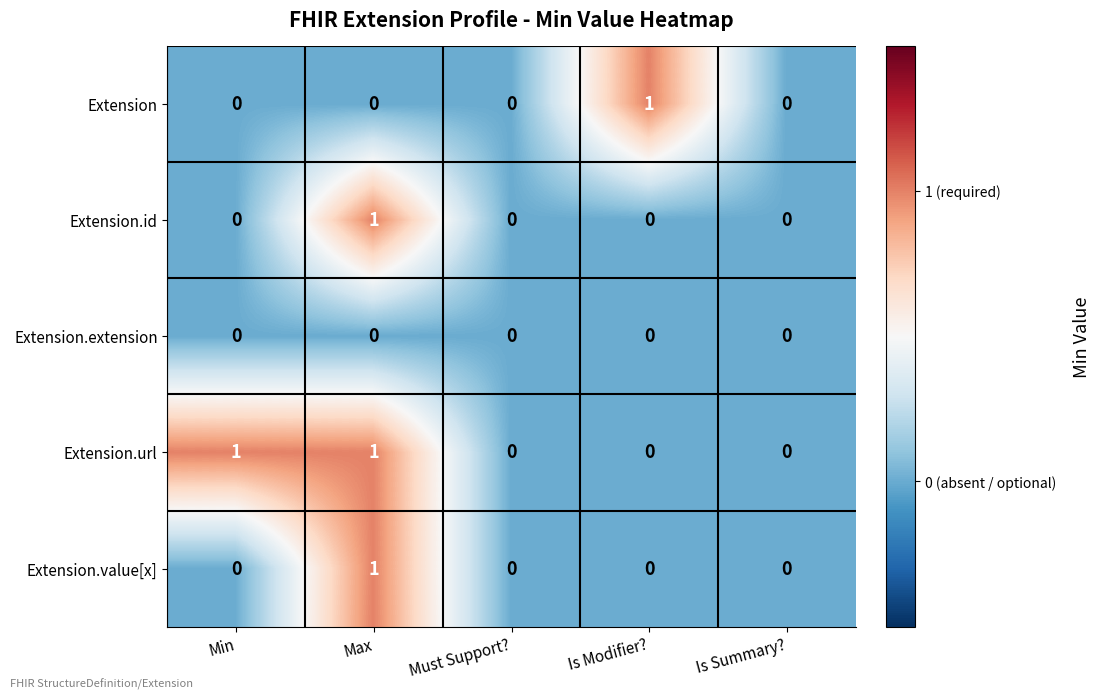

How many Extension.id values are between 0 and 1?

5